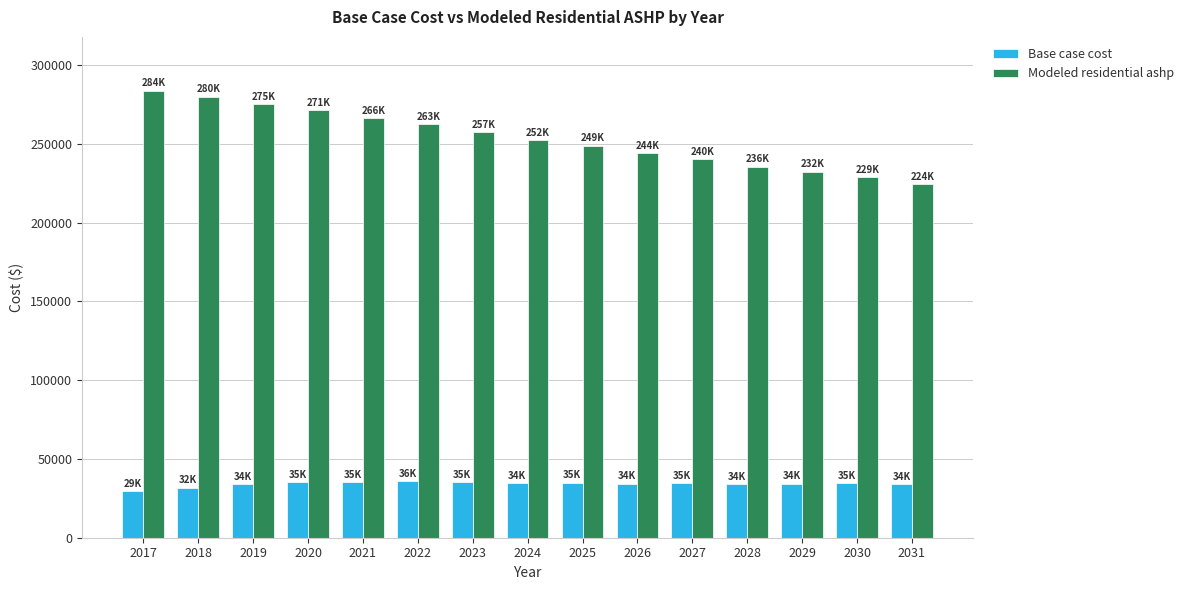

What is the spread (max minus min) of values at 2019?

241476.3